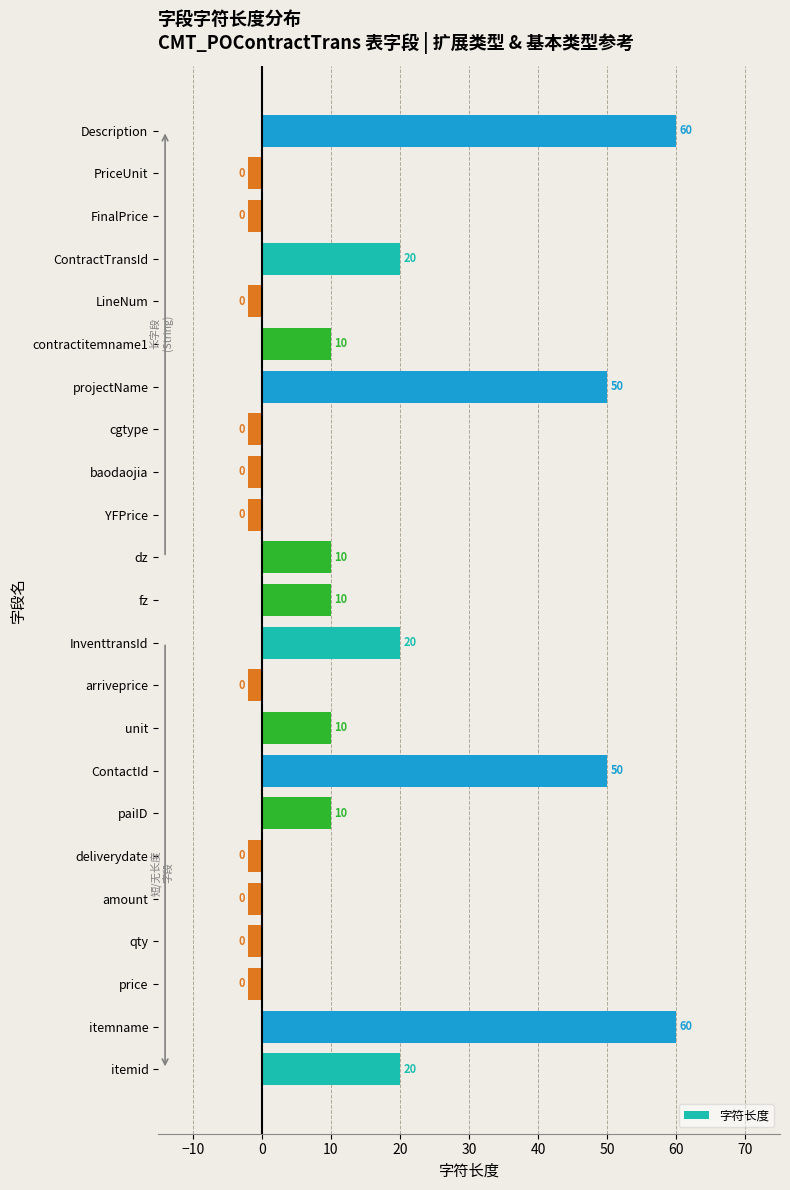

What is the maximum value shown in the chart?

60